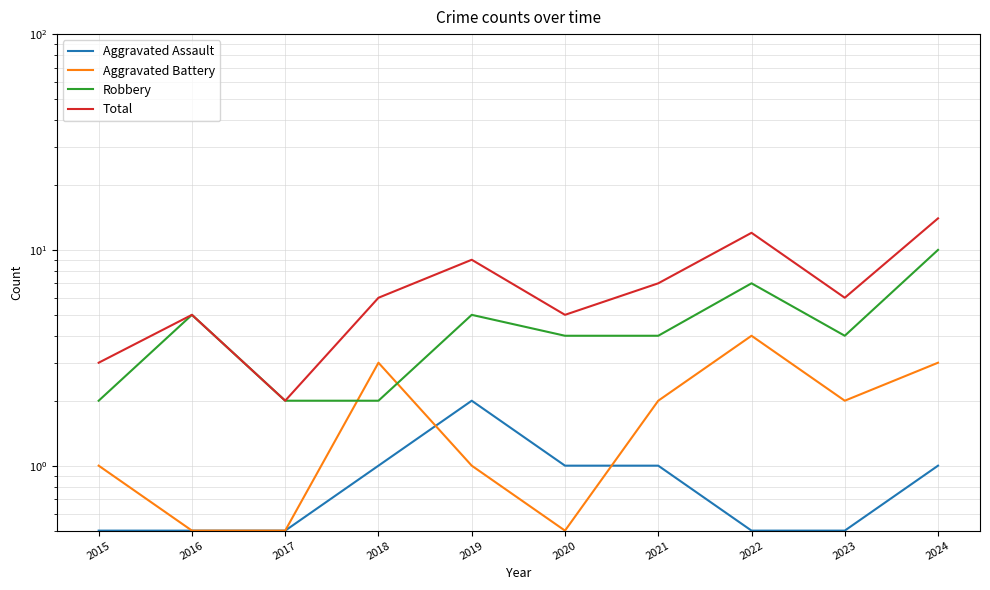

How many categories are shown in the chart?

10